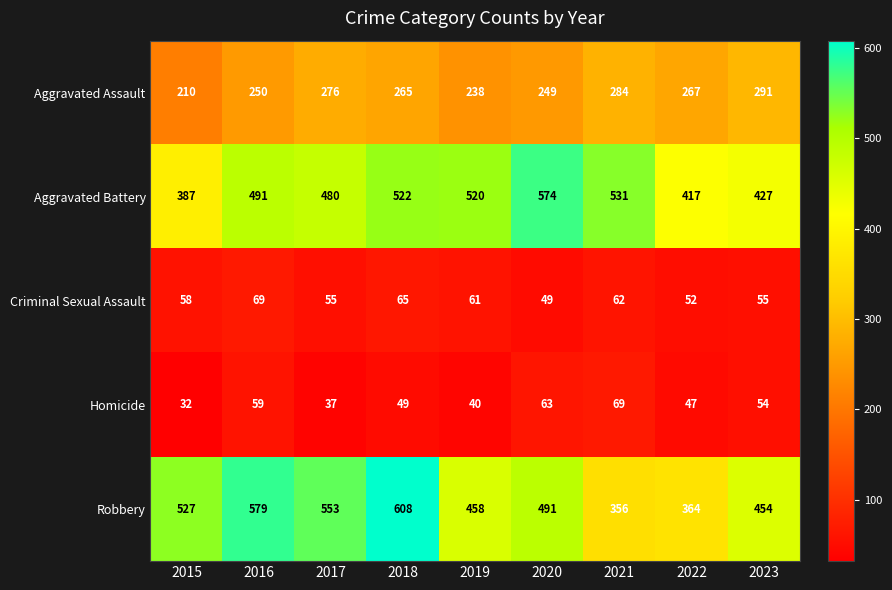

The value of Robbery at 2015 is 527. True or false?

True